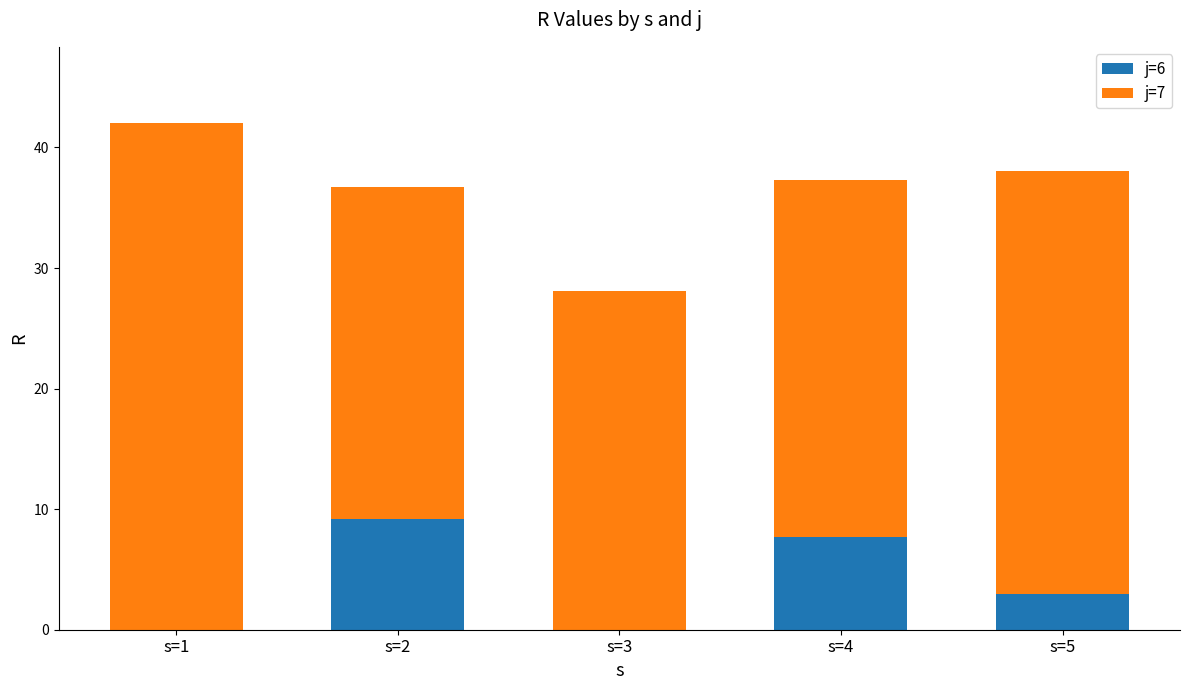

What is the maximum value for j=6?

9.2